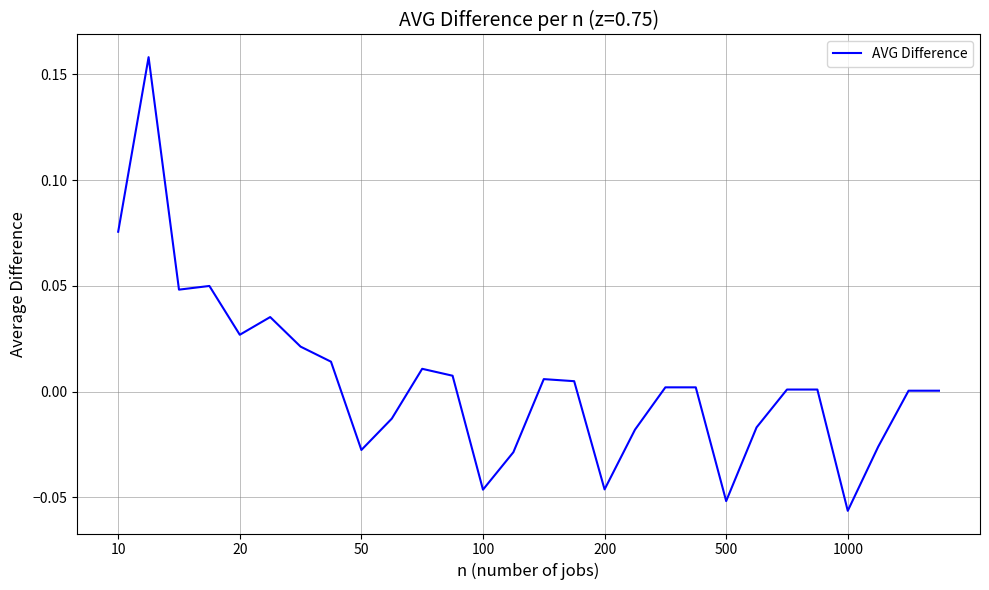

Is it true that the value at 1000 is -0.0?

False